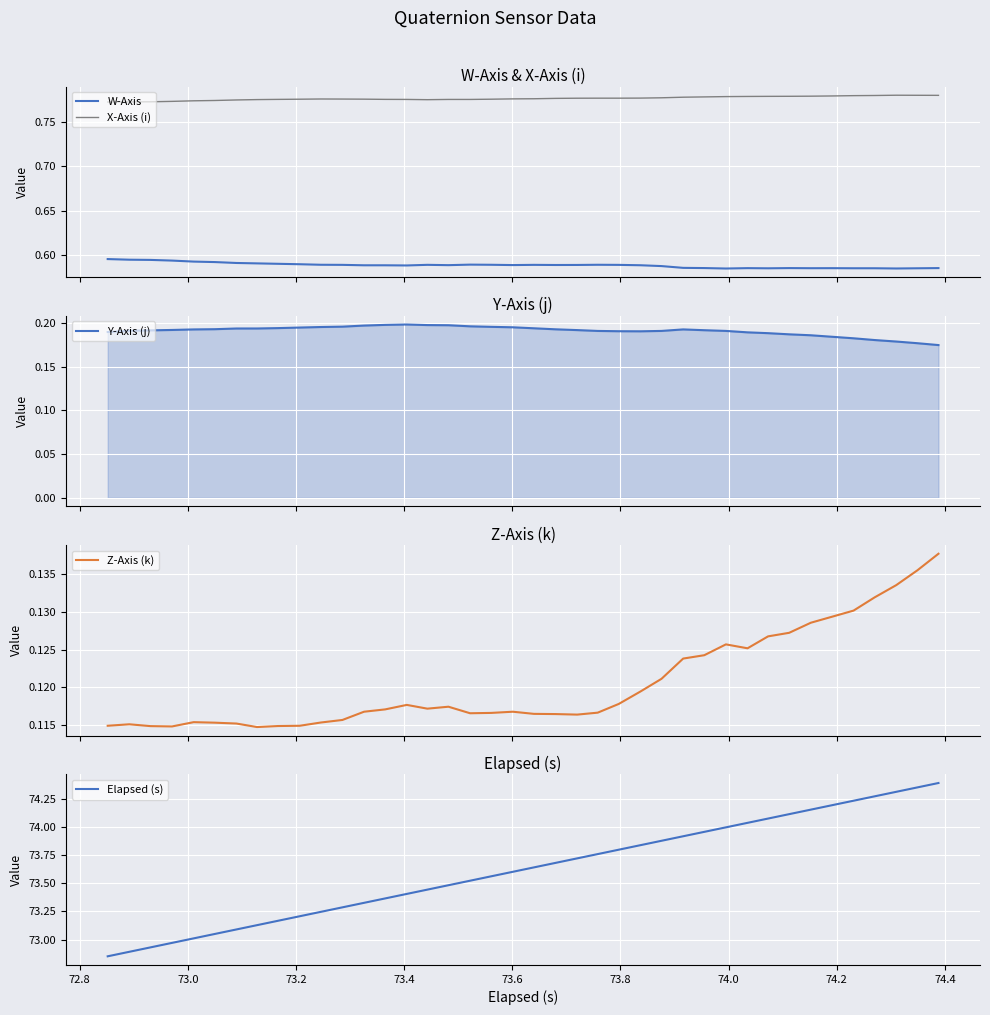

What is the value of the W-Axis point at the 23rd from the left?

0.6